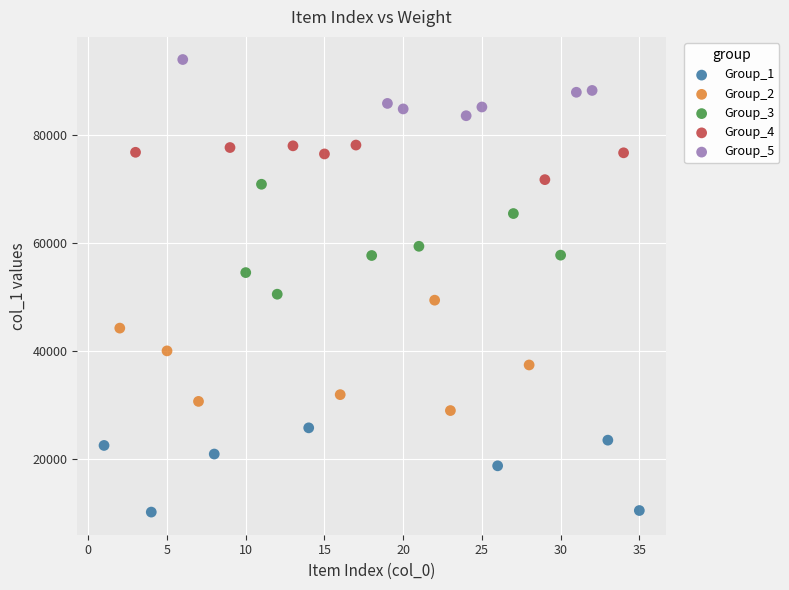

Which series reaches the maximum Y coordinate?

Group_5